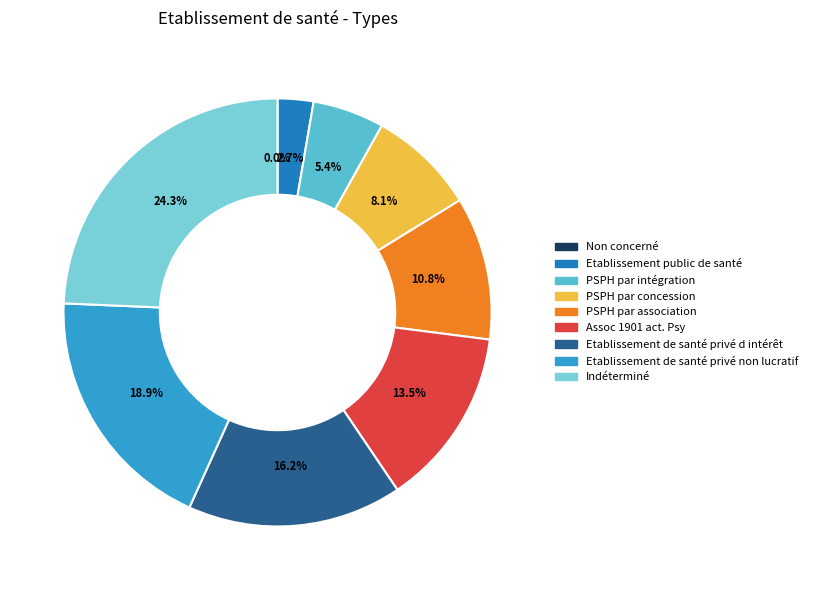

What percentage is the Etablissement de santé privé d intérêt slice, to the nearest percent?

16%